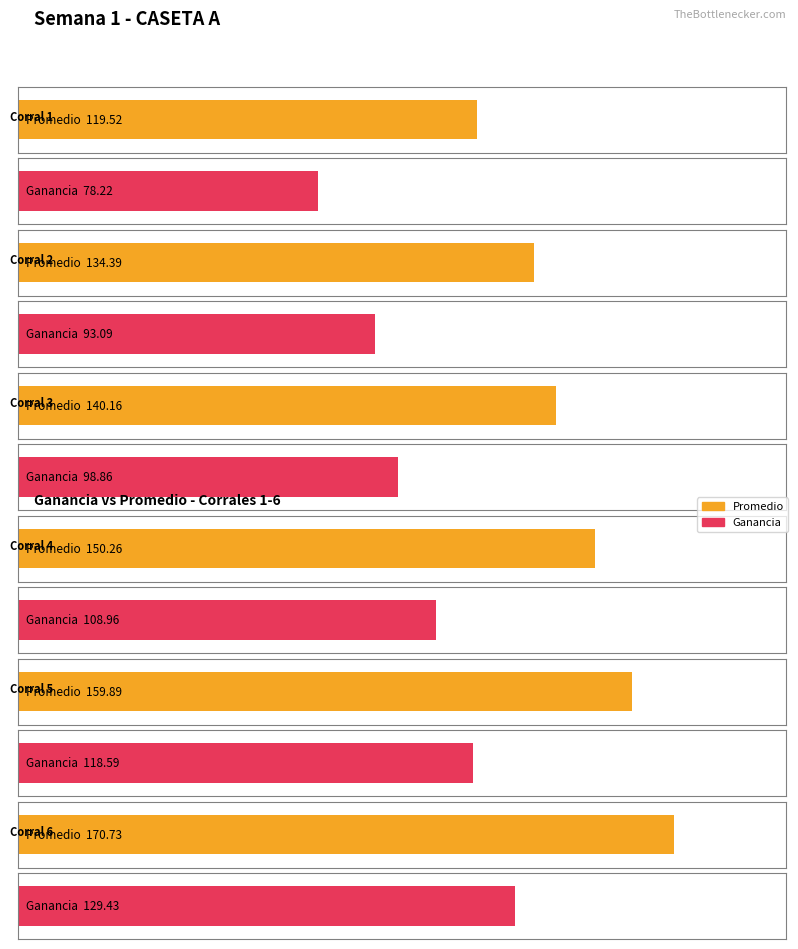

What is the spread (max minus min) of values at Corral 4?

41.3